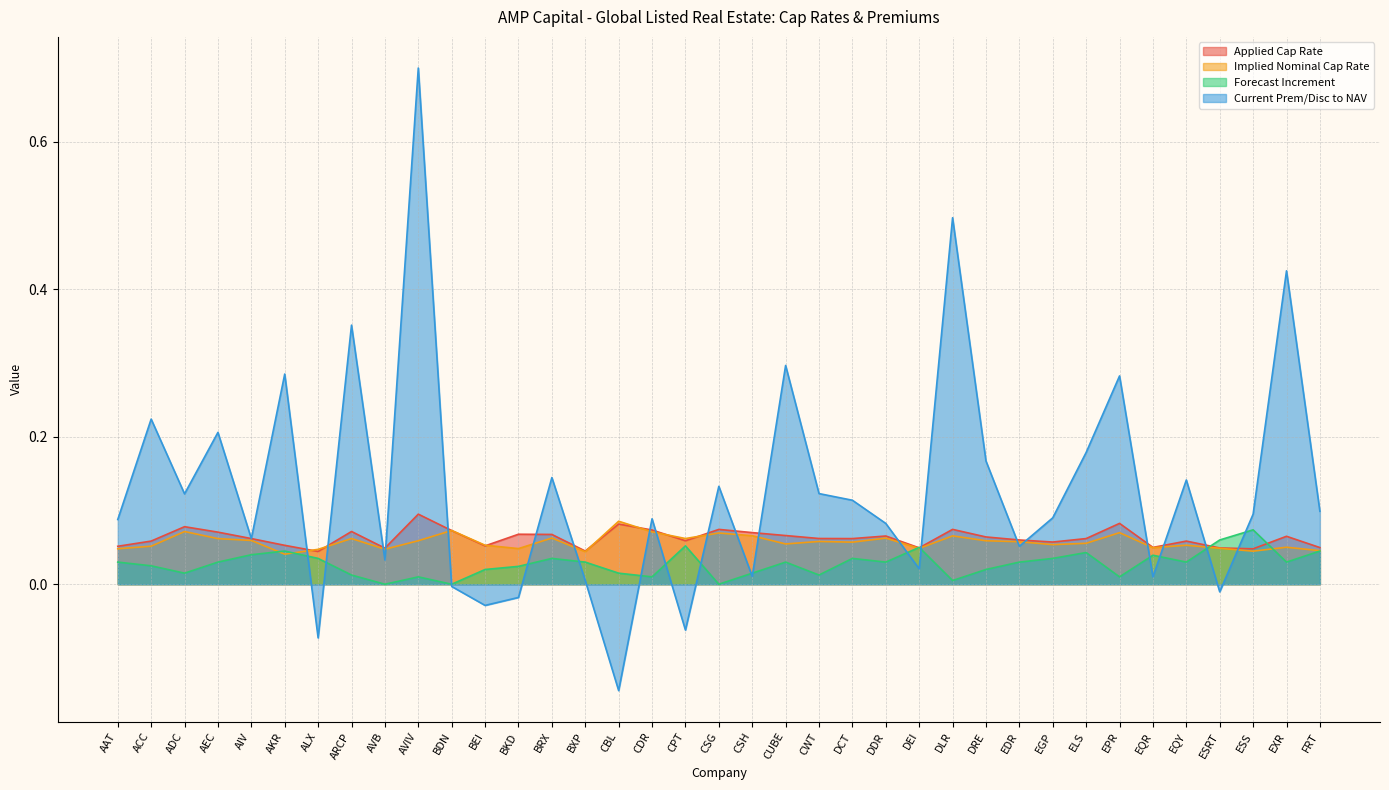

What are all the series names shown in the legend?

Applied Cap Rate, Implied Nominal Cap Rate, Forecast Increment, Current Prem/Disc to NAV